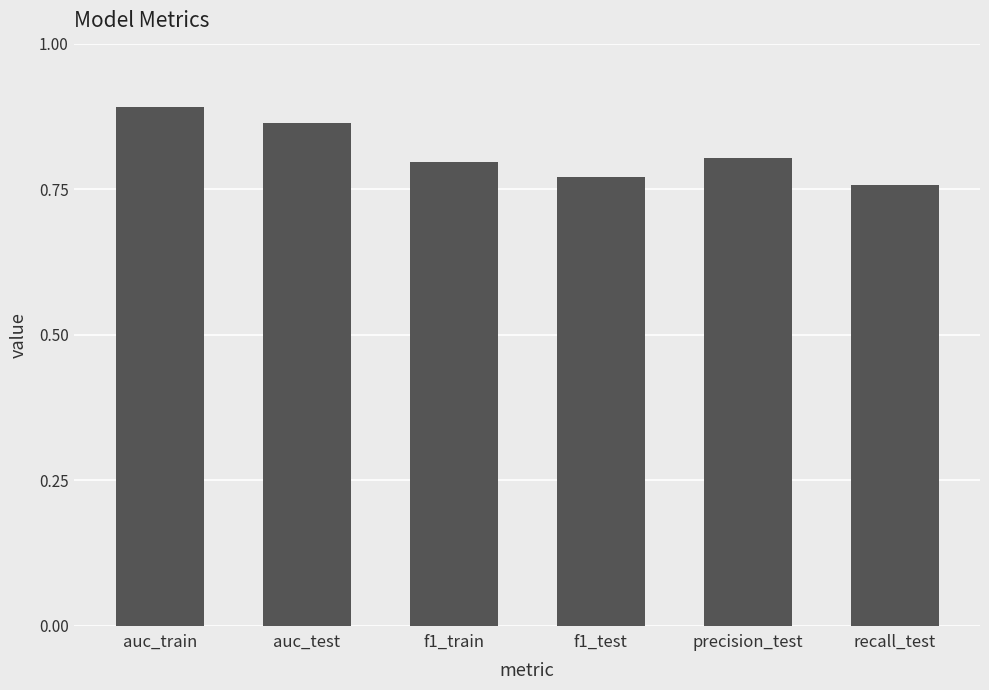

The value at auc_train is 0.4. True or false?

False